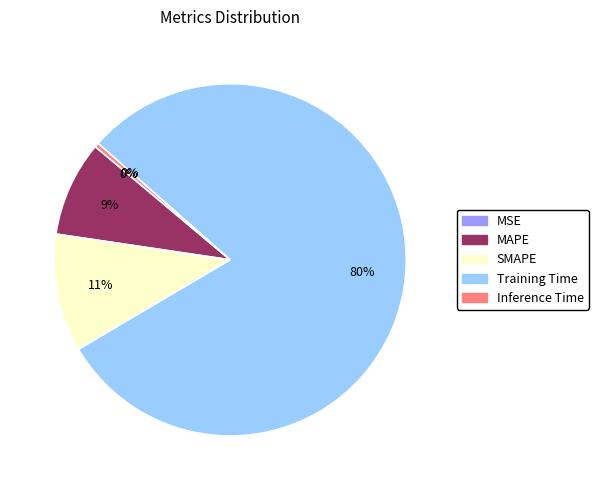

True or false: Training Time accounts for 91% of the total.

False